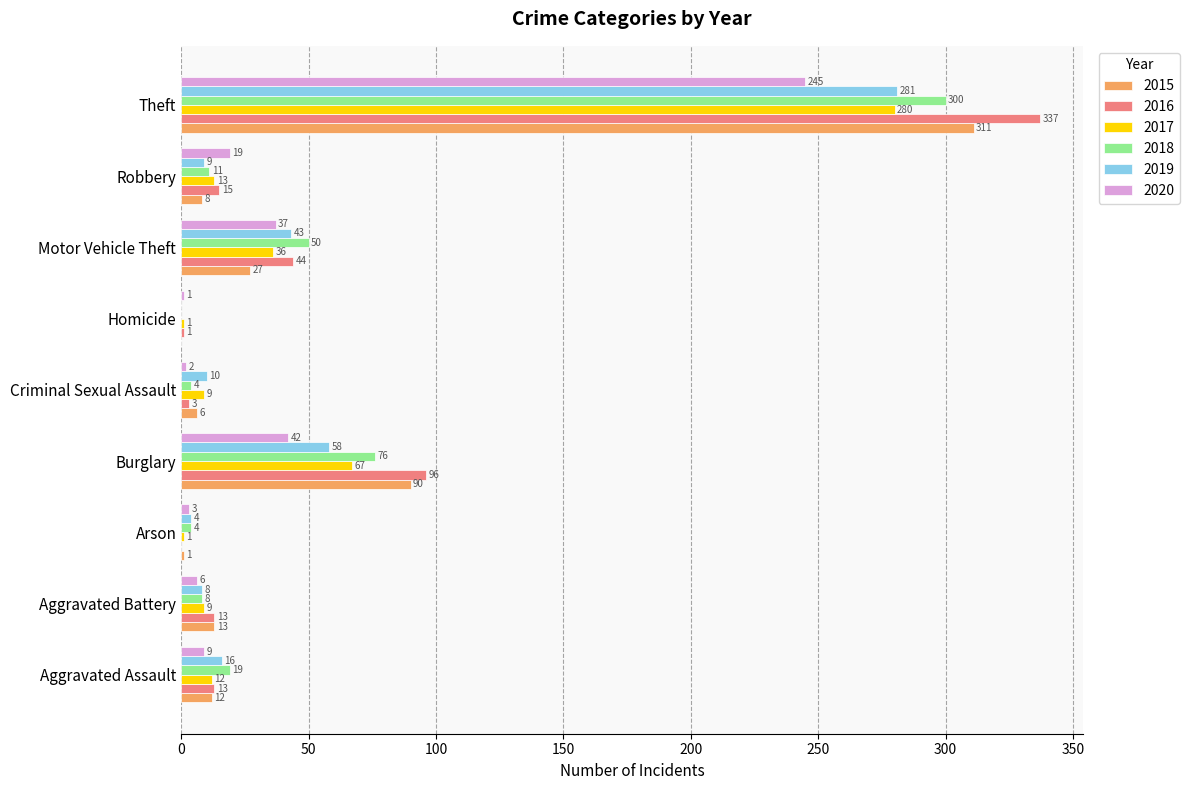

The 2019 series shows 40 at Burglary. True or false?

False